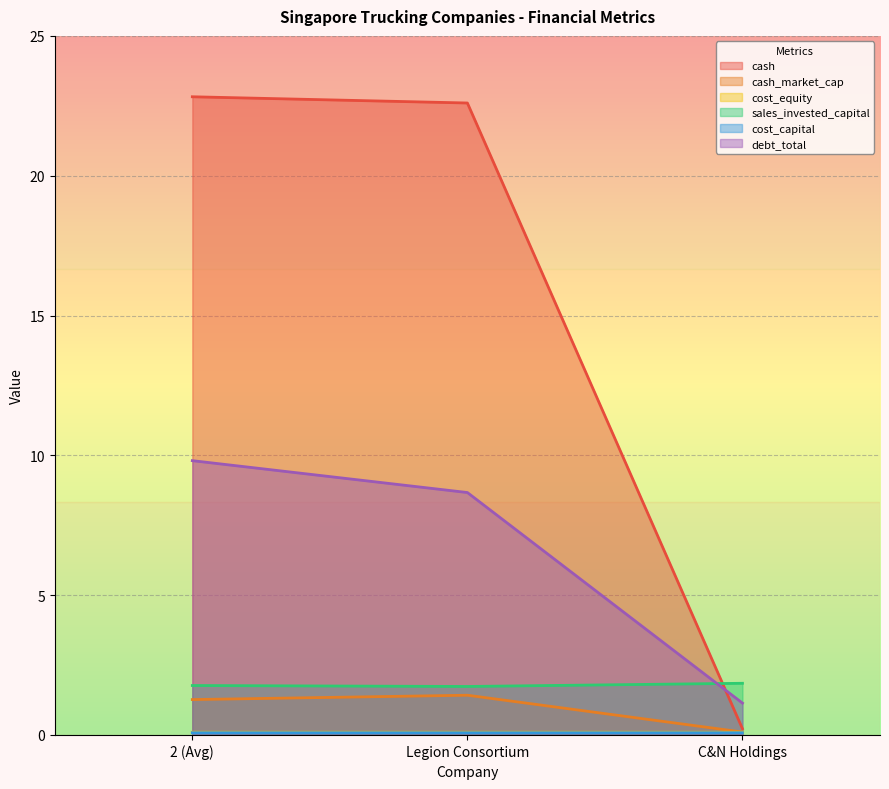

The value of cash_market_cap at 2 (Avg) is 1.3. True or false?

True